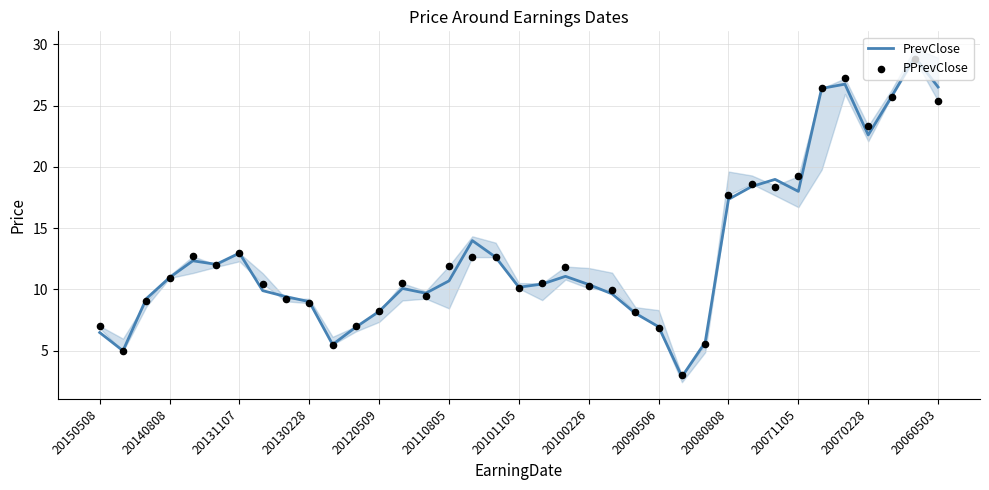

At how many categories does at least one series exceed 27?

2